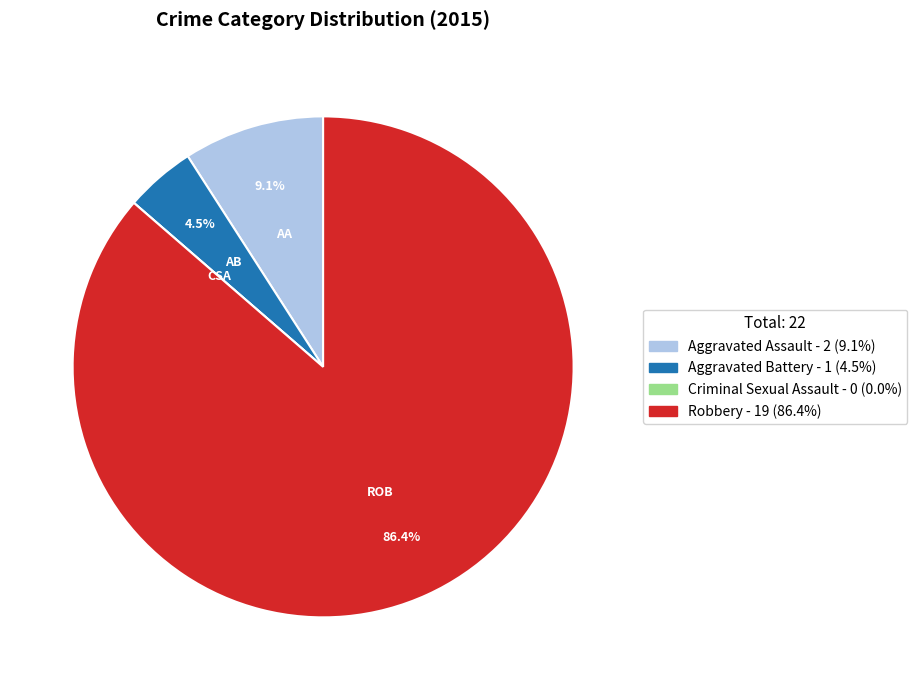

To the nearest percent, what is the combined percentage of Aggravated Battery and Aggravated Assault?

14%